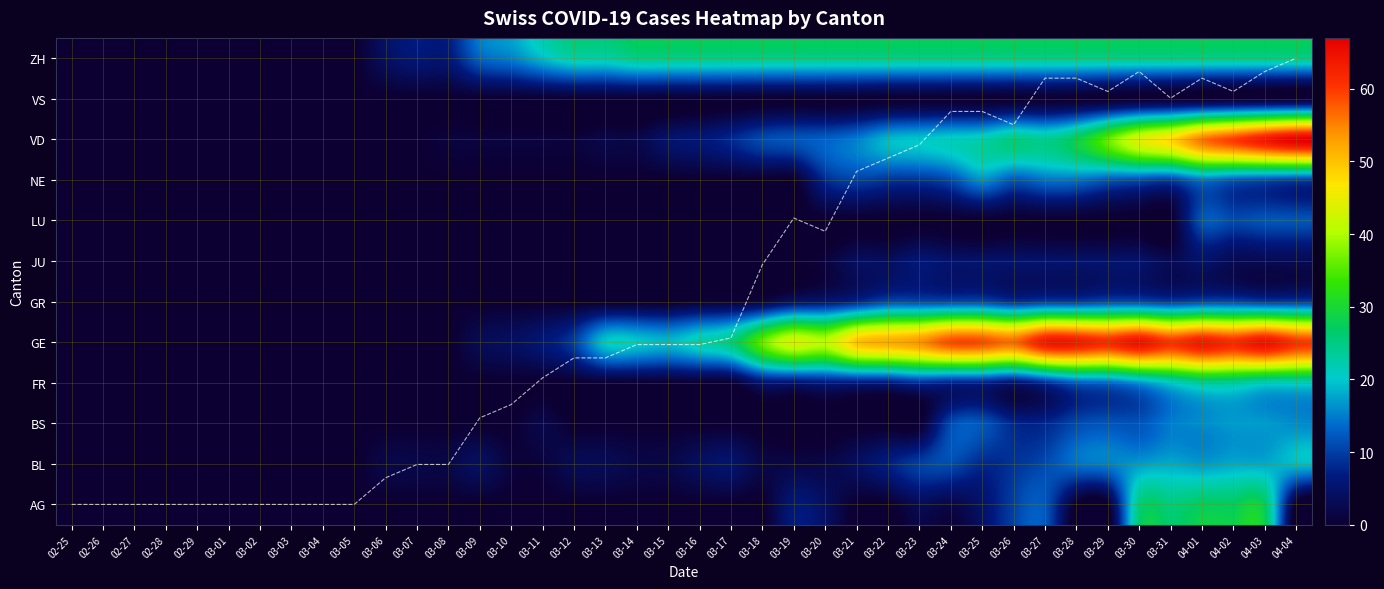

At which category is the sum across all series the highest?

04-03